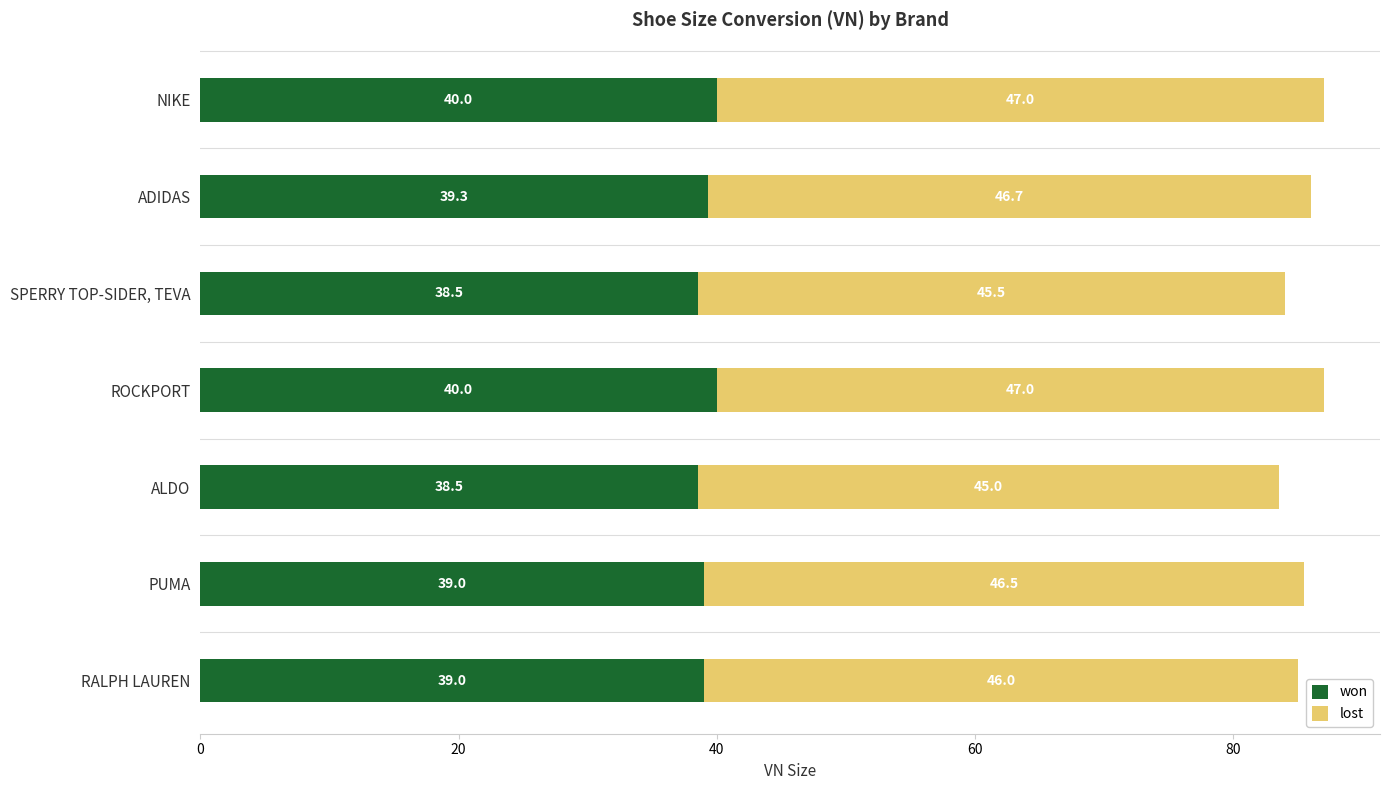

What is the maximum value for won?

40.0